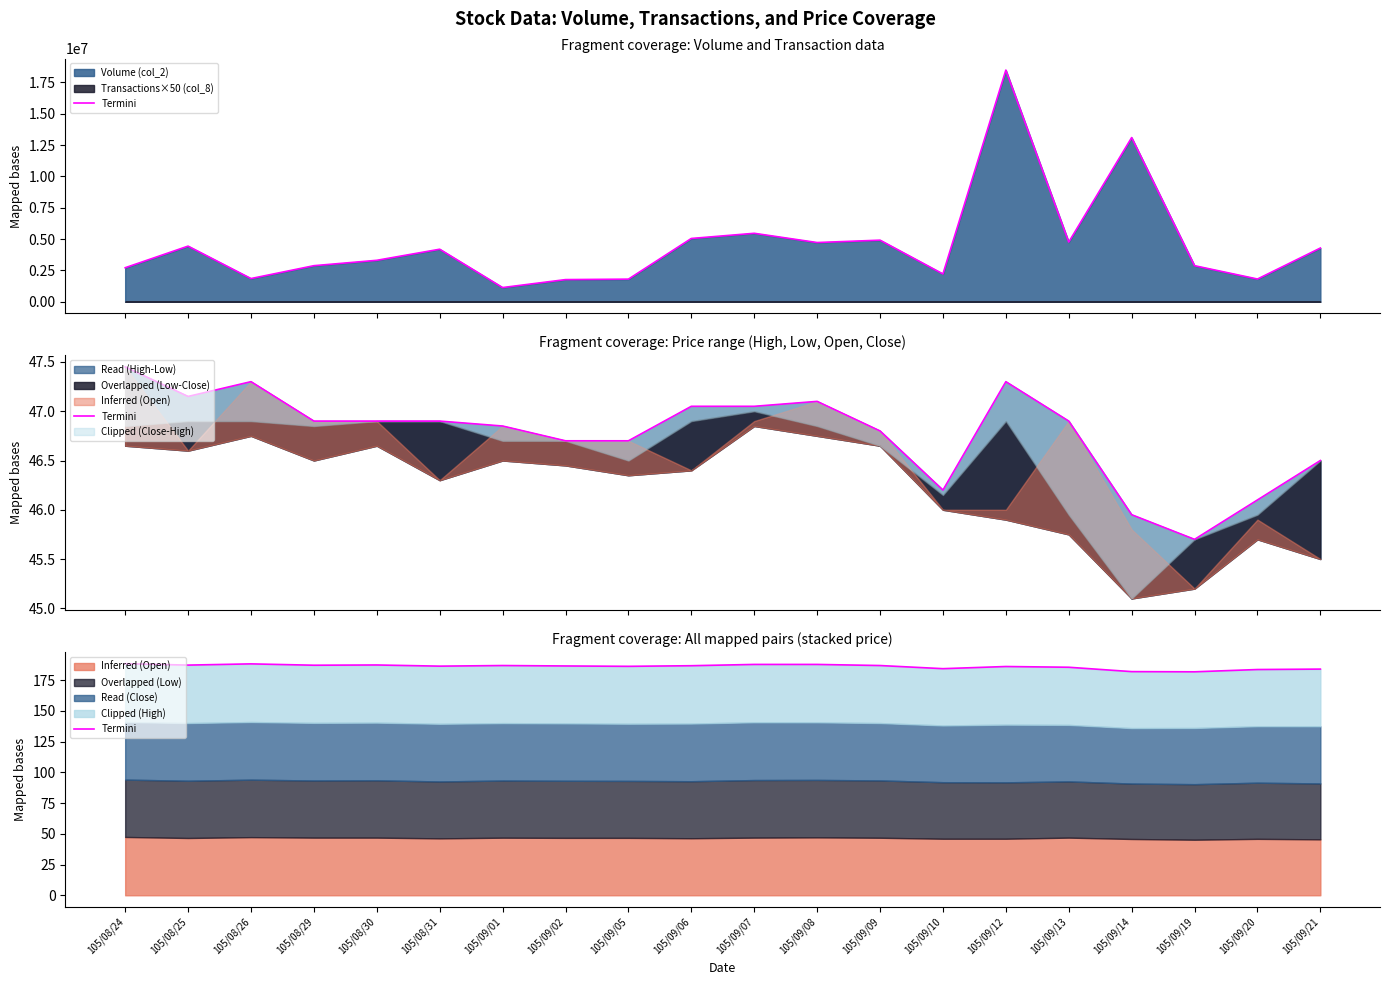

What is the average value?

186.1